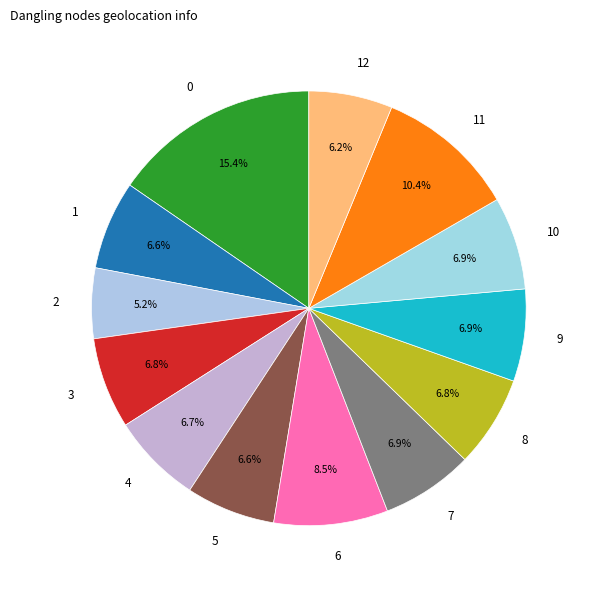

Do 3 and 2 together represent more than half of the pie?

No